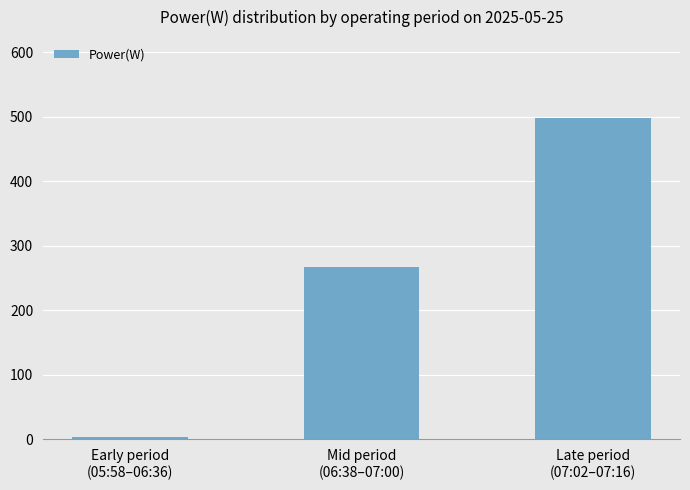

What is the change in value from Early period
(05:58–06:36) to Late period
(07:02–07:16)?

+495